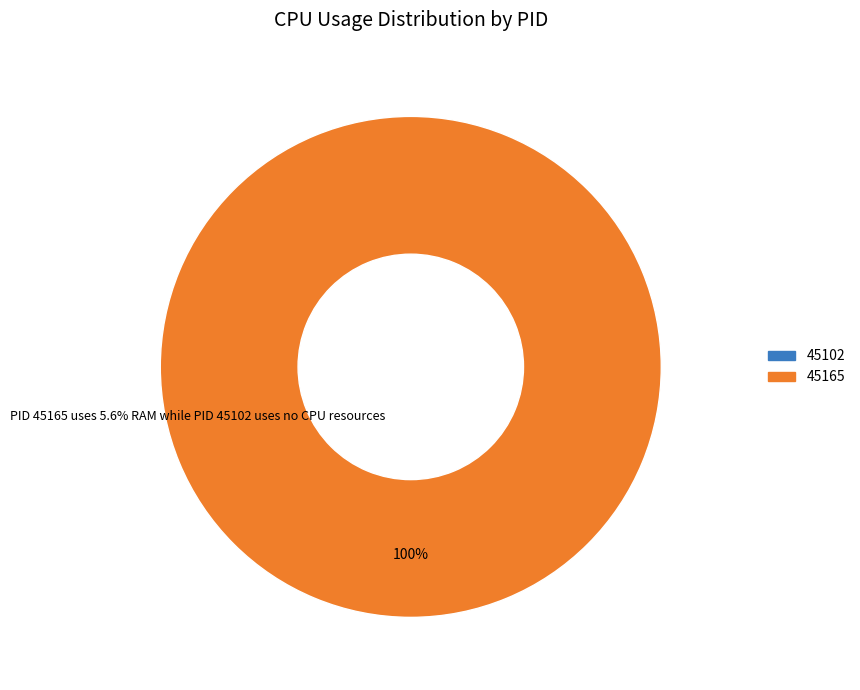

Which slice is the largest?

45165